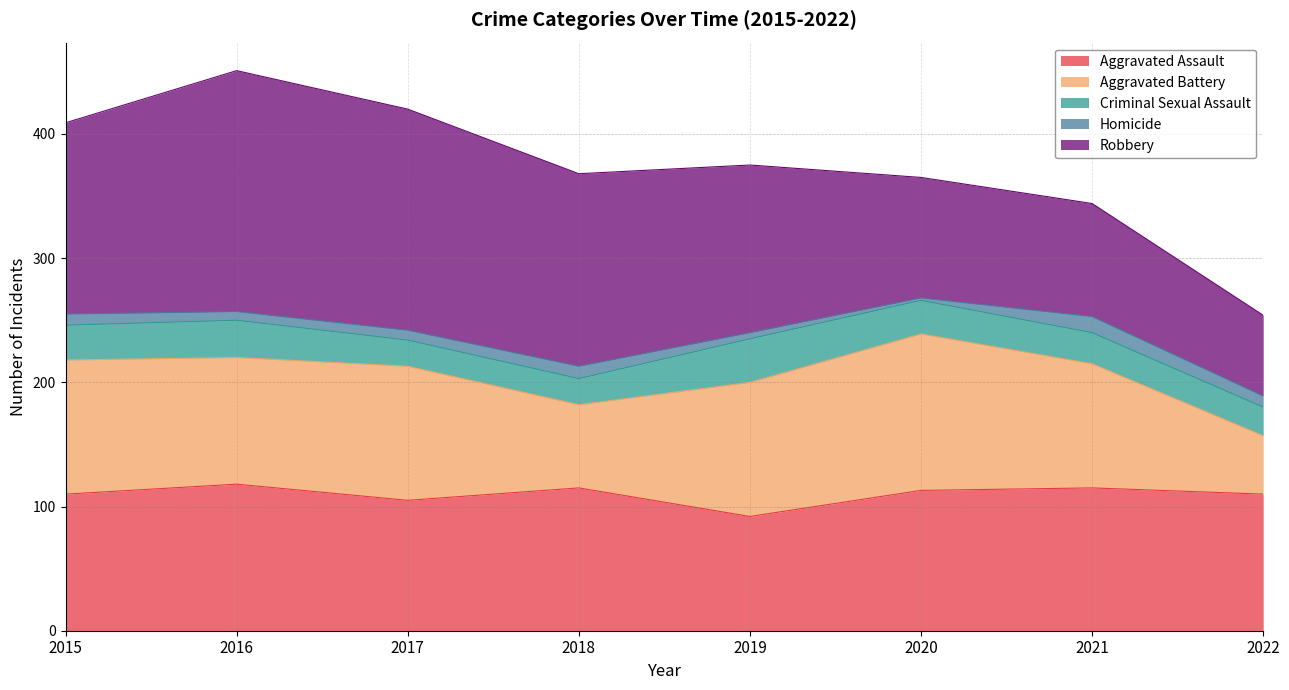

At which category is the sum across all series the highest?

2016